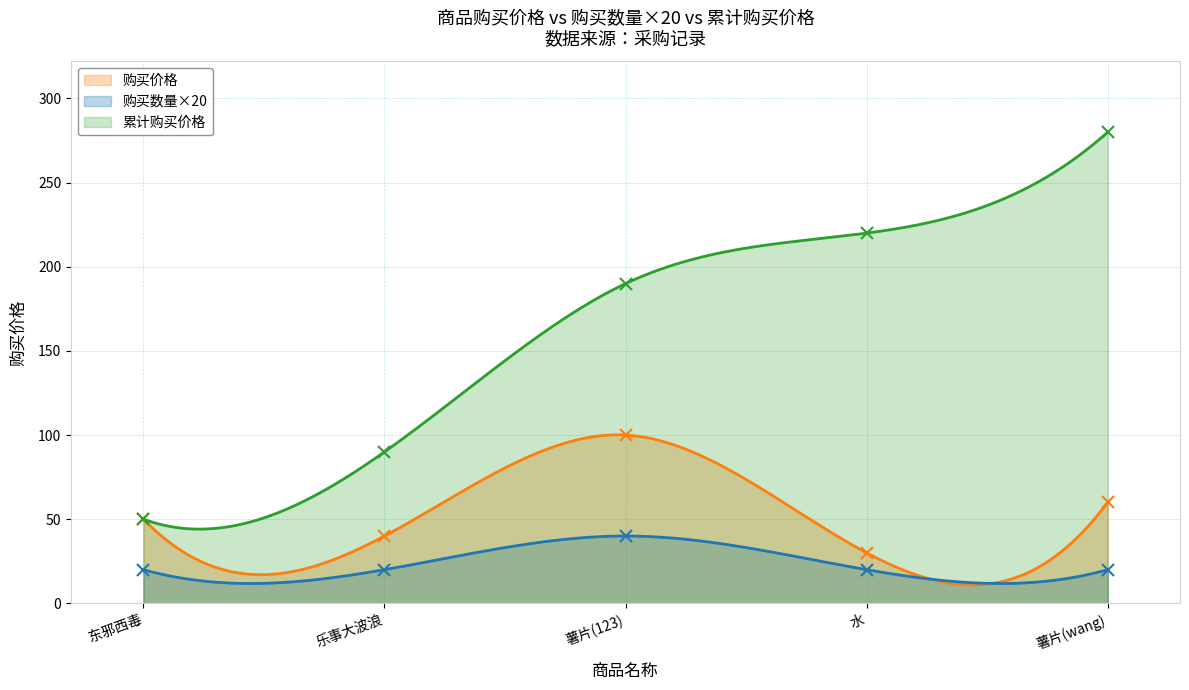

True or false: the data has more than 1 interior local peaks.

False